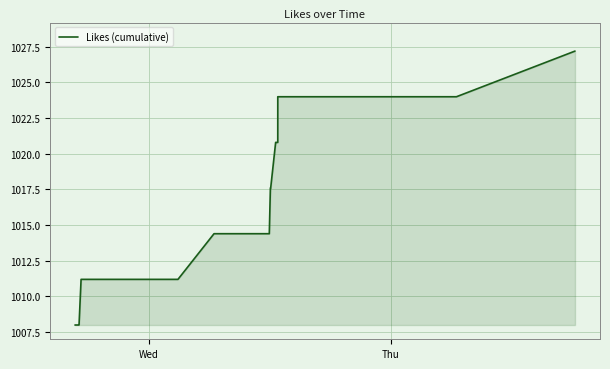

What is the average value?

1015.6